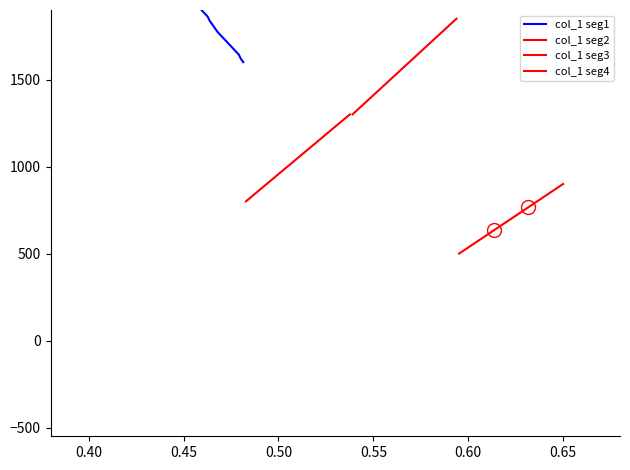

How many data points in col_1 seg1 are less than 2035?

20